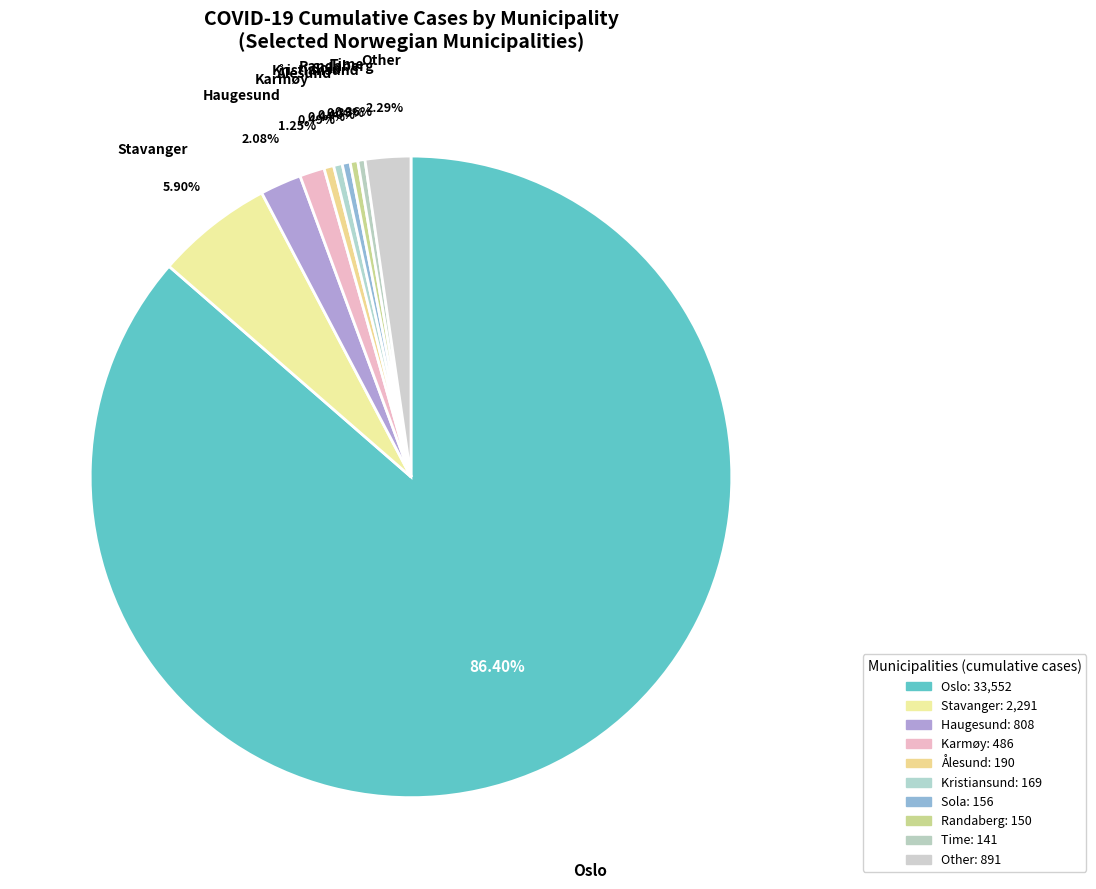

Which category has the biggest portion of the pie?

Oslo